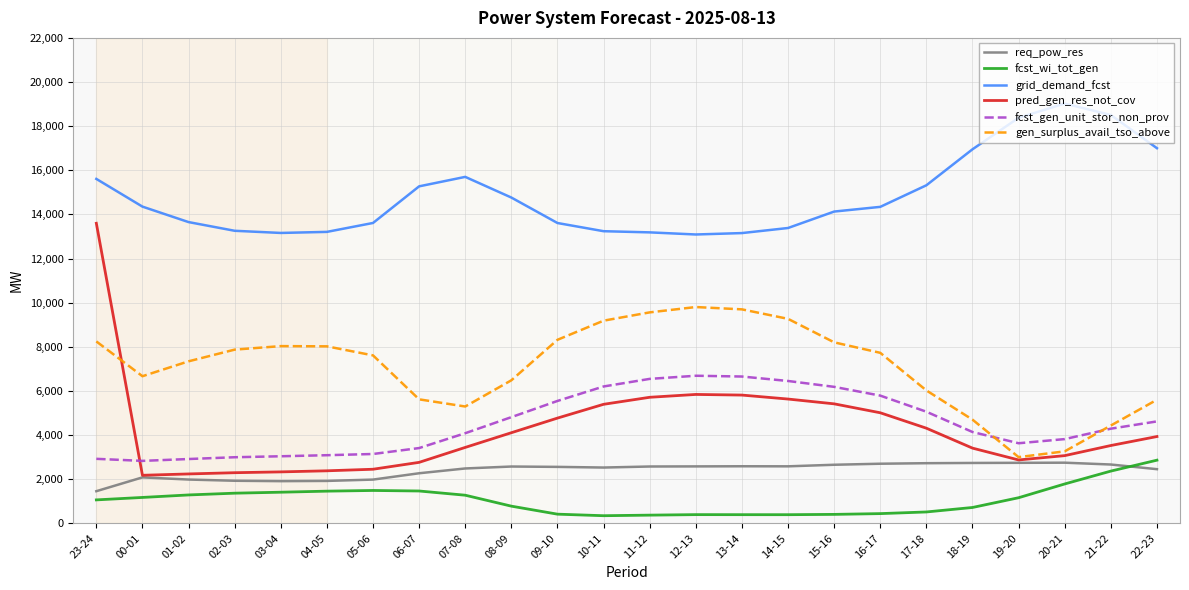

What is the difference between the highest and lowest values at 16-17?

13902